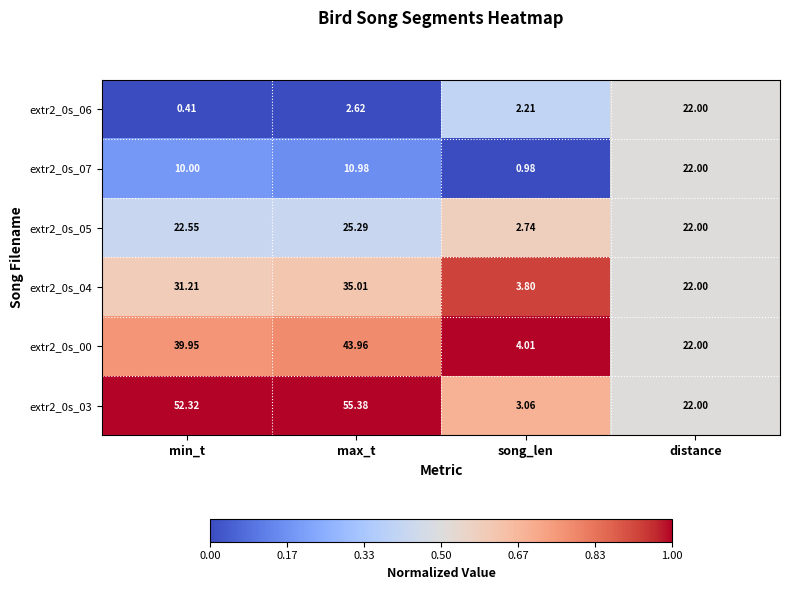

Where does the extr2_0s_00 series first go above 39?

min_t